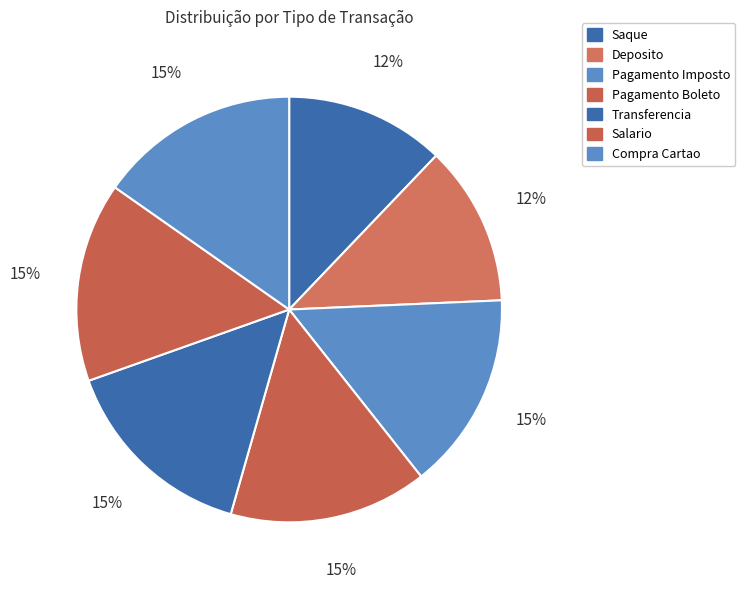

To the nearest percent, what portion does Pagamento Boleto represent?

15%